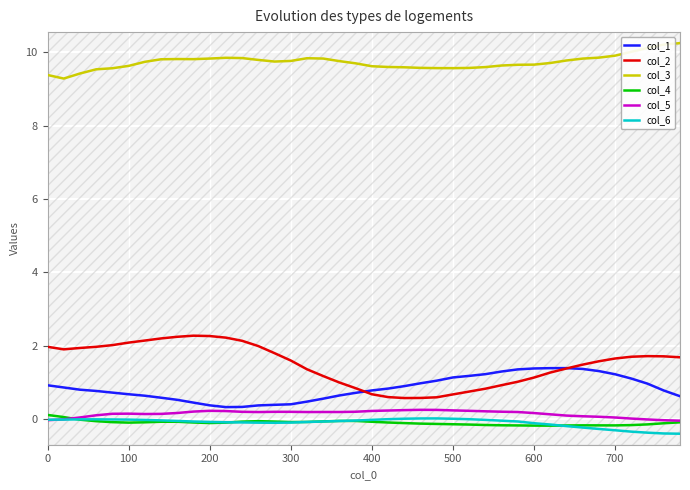

Is it true that col_3 equals 3.1 at 400?

False